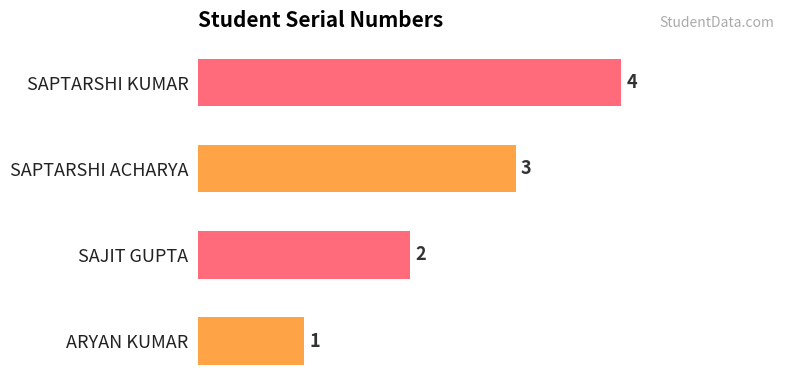

What is the smallest value displayed?

1